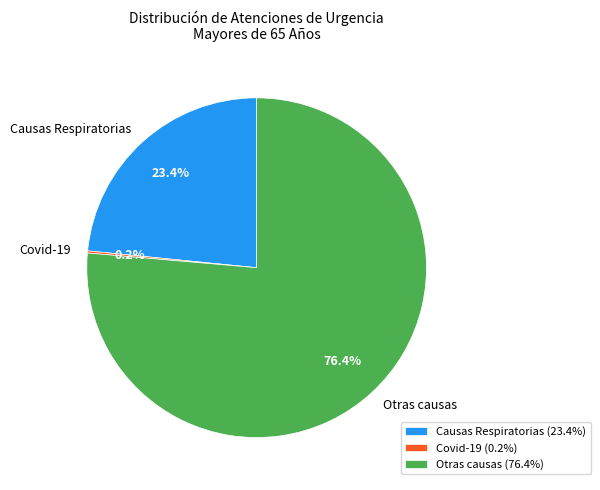

Between Otras causas and Causas Respiratorias, which is larger?

Otras causas